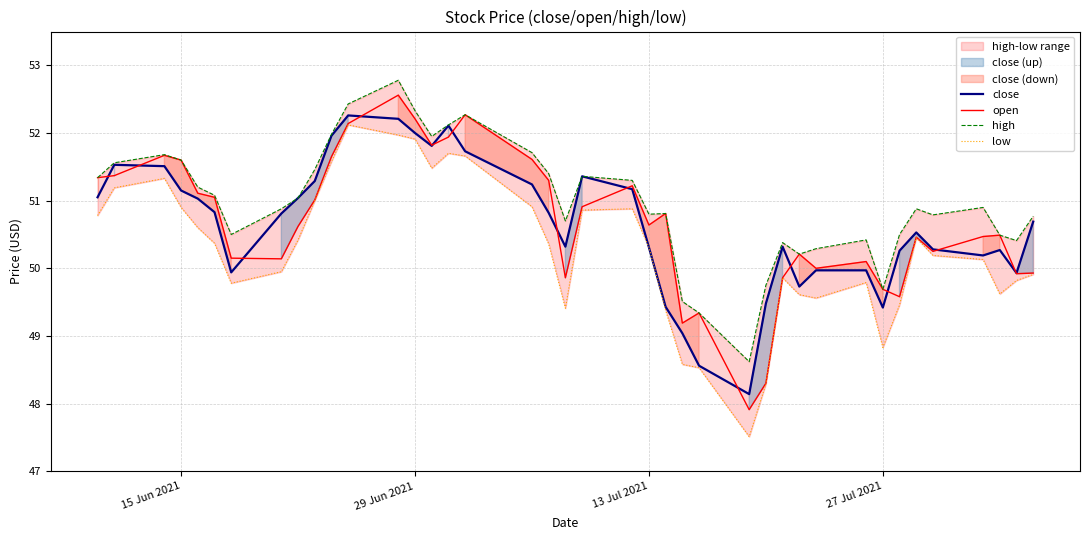

What is the minimum value for close?

48.1